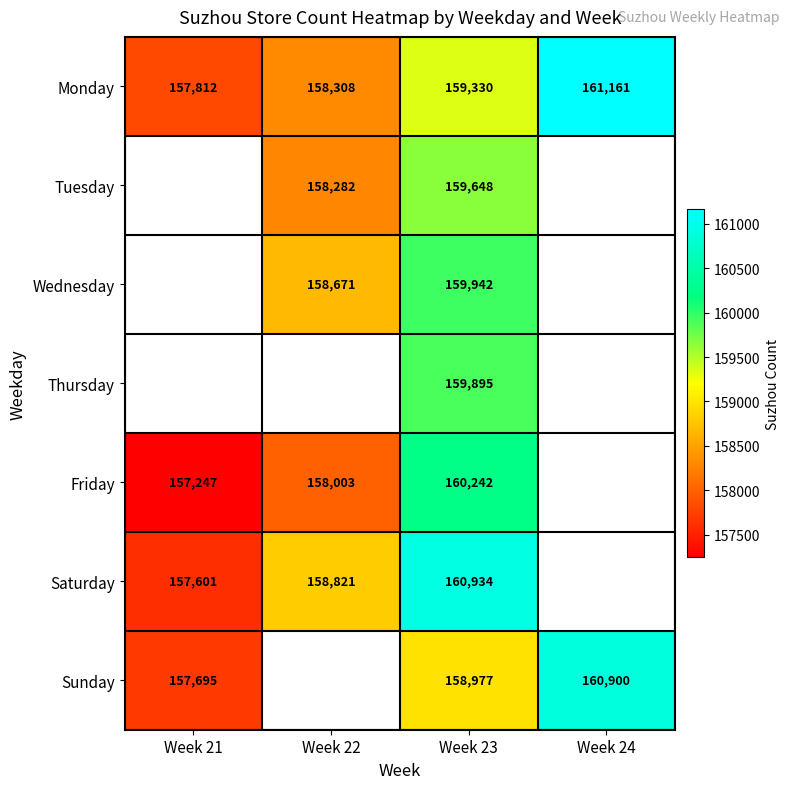

Which category has the highest value across all series?

Week 24